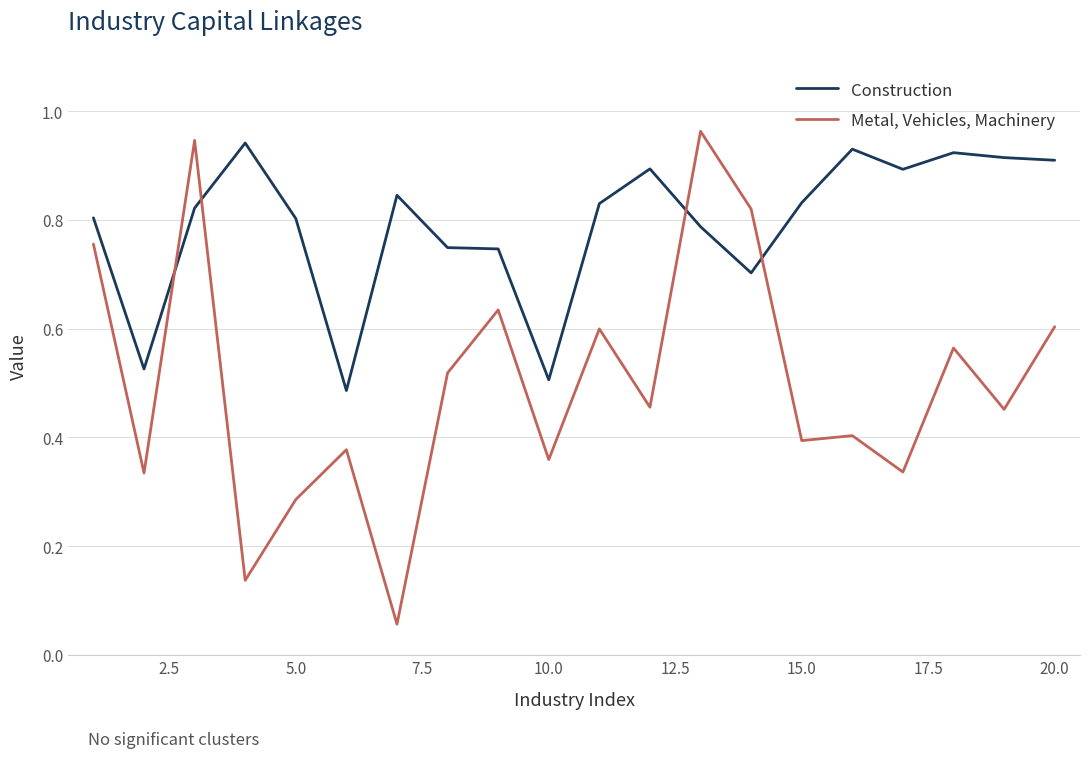

Which series has the largest range (max minus min)?

Metal, Vehicles, Machinery